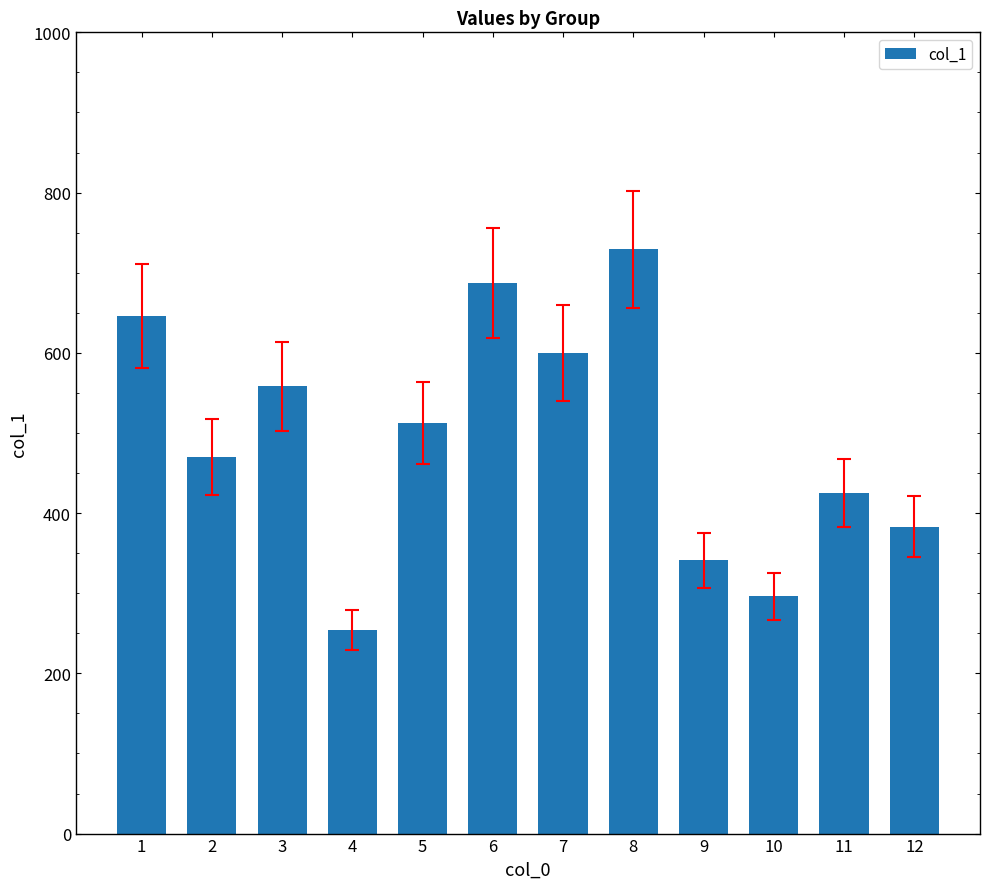

Which has a higher value, 11 or 3?

3